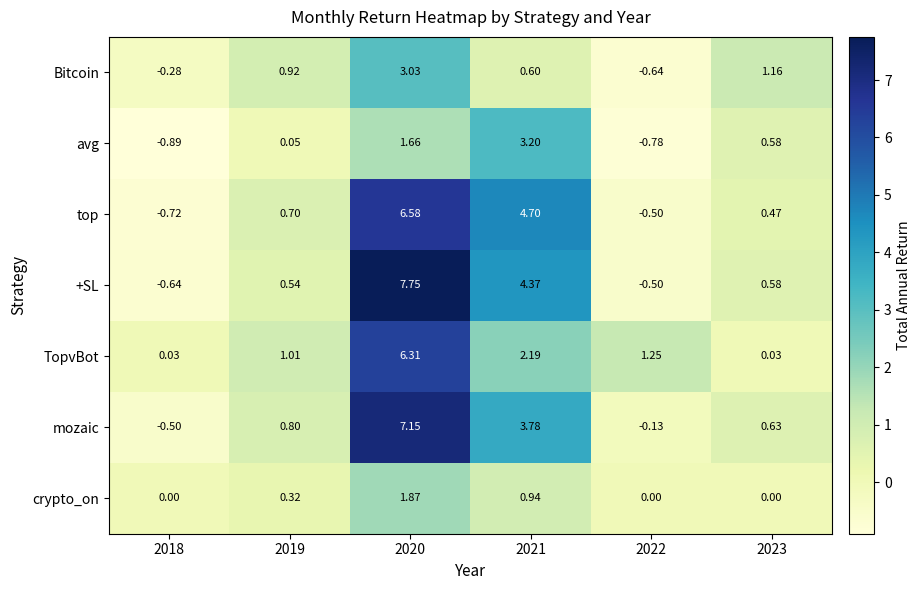

Which series has the widest spread of values?

+SL